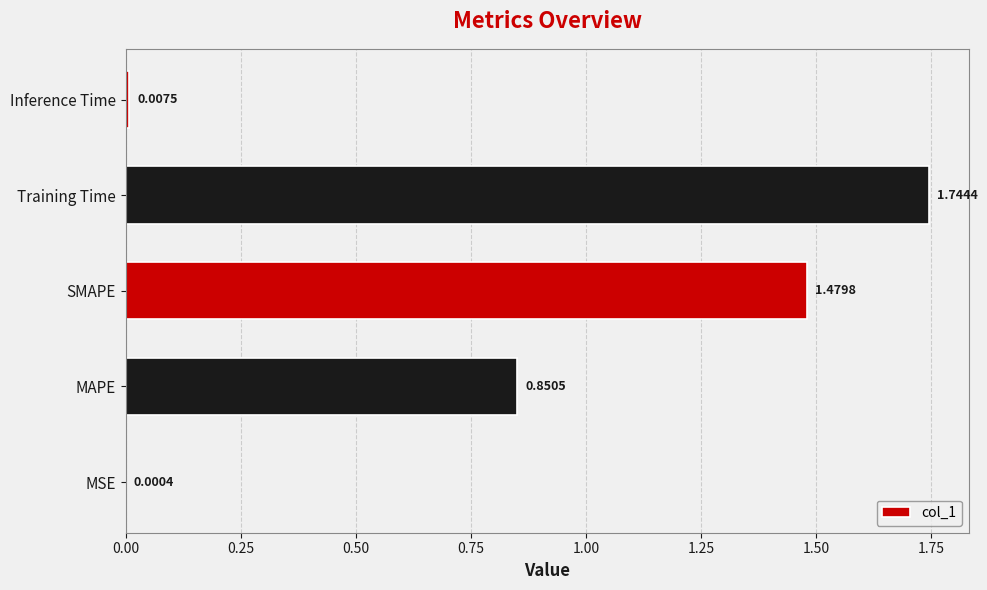

At which label is the value closest to 0?

MSE